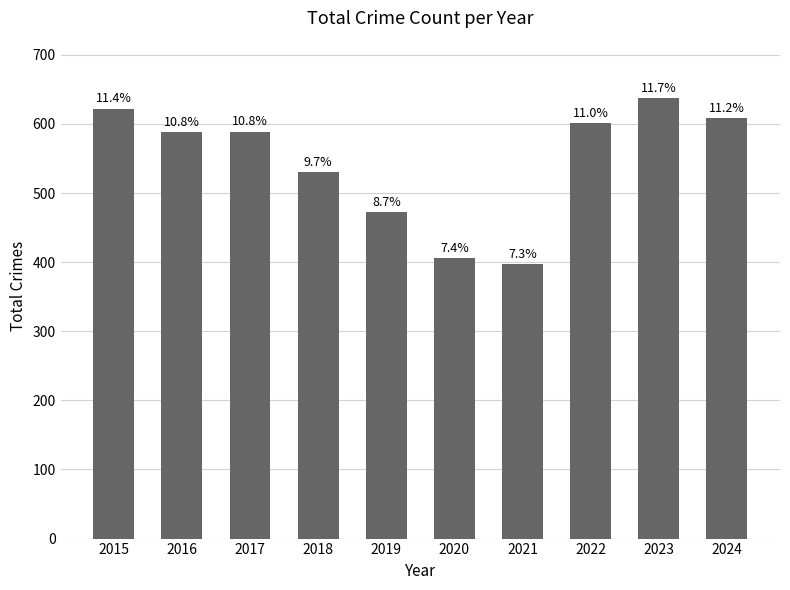

Rank the categories by value from highest to lowest.

2023, 2015, 2024, 2022, 2017, 2016, 2018, 2019, 2020, 2021